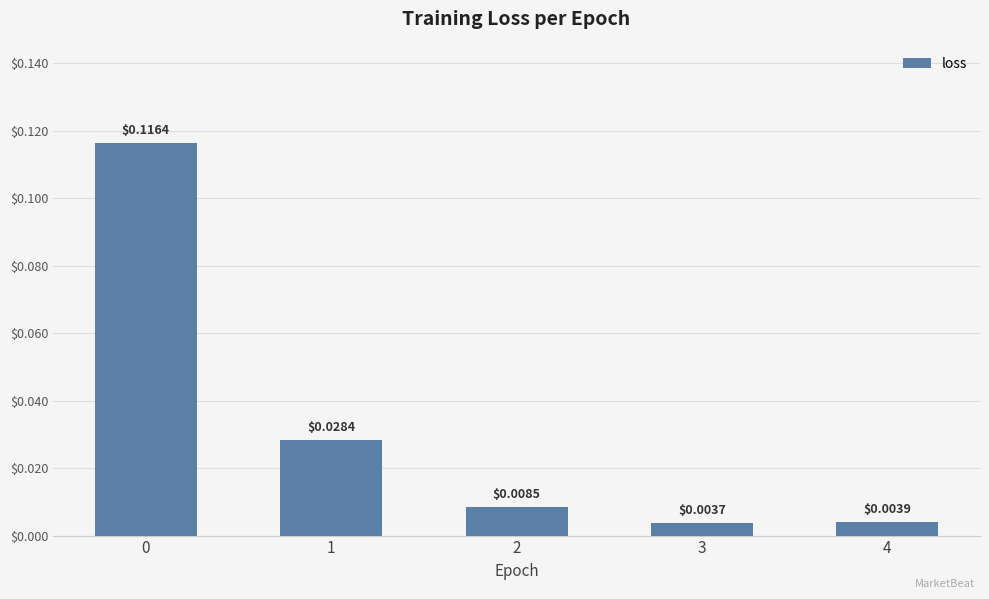

List the labels in order of value, largest first.

0, 1, 2, 4, 3